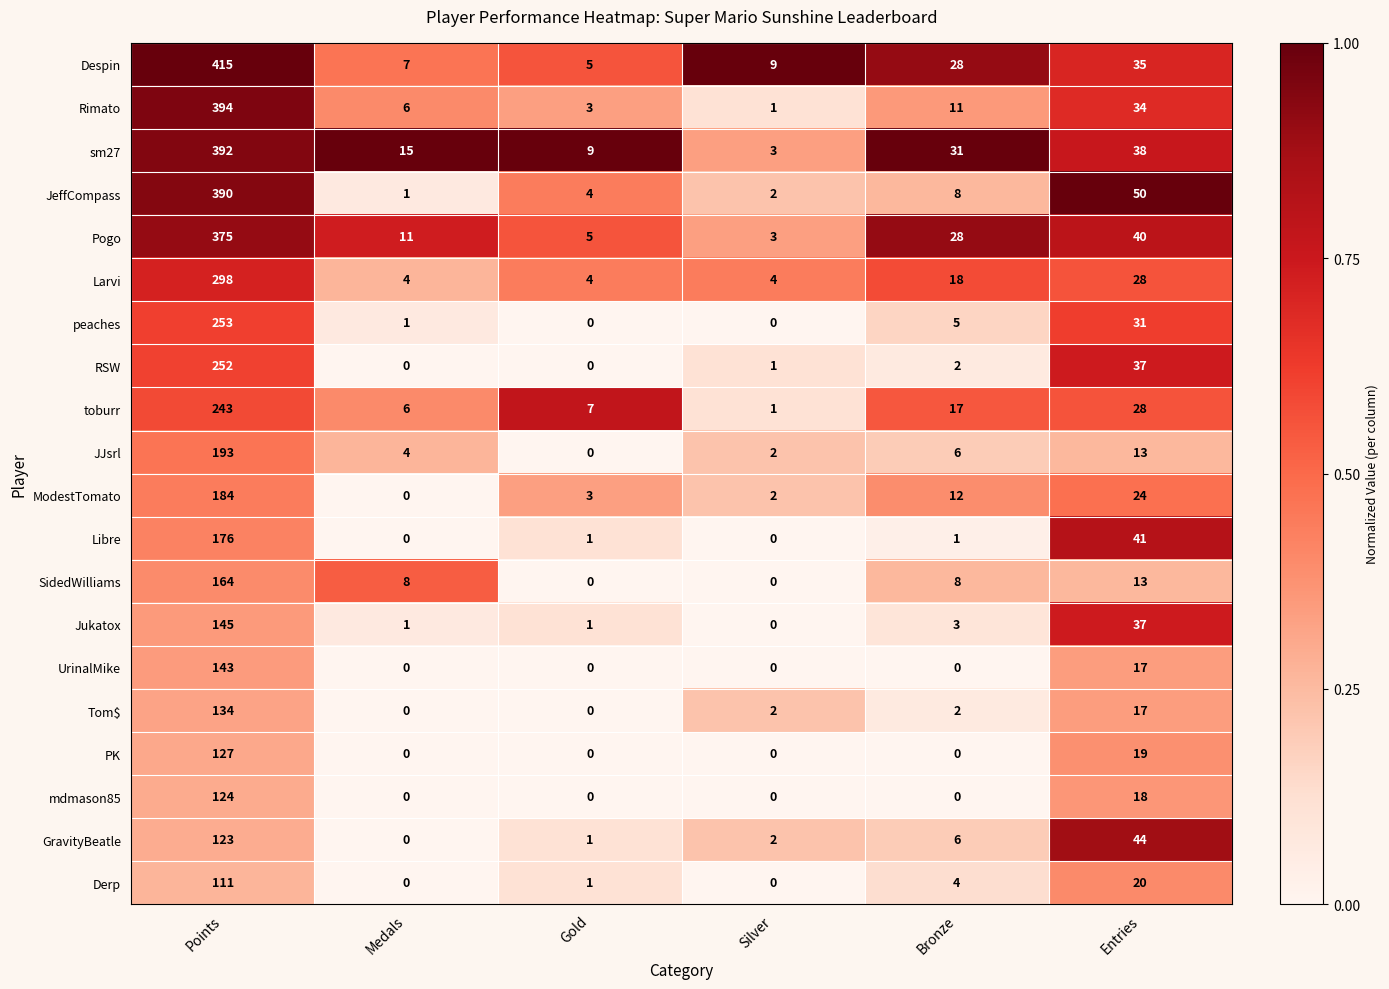

Which label corresponds to the largest value in the chart?

Points